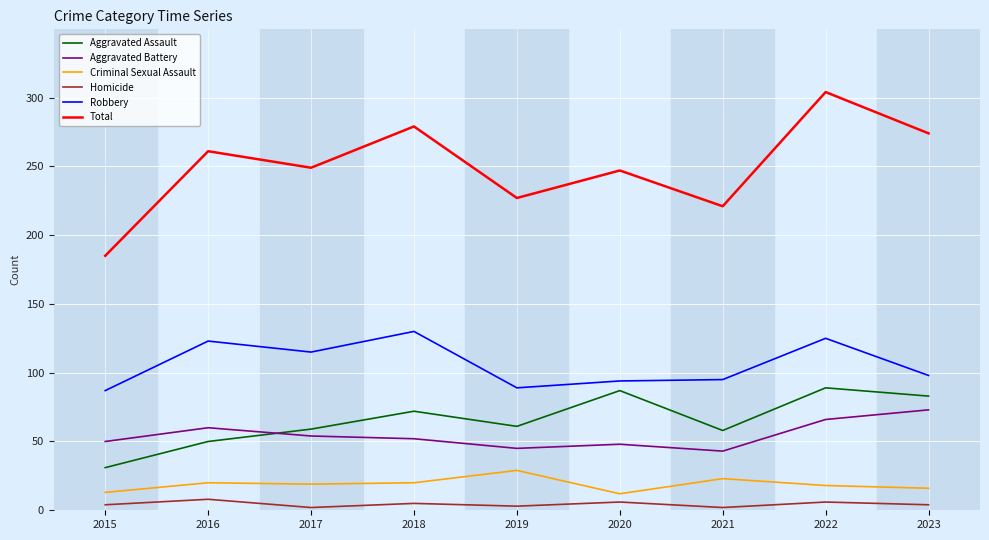

Is the value of Aggravated Battery at 2017 greater than the value of Criminal Sexual Assault at 2023?

Yes